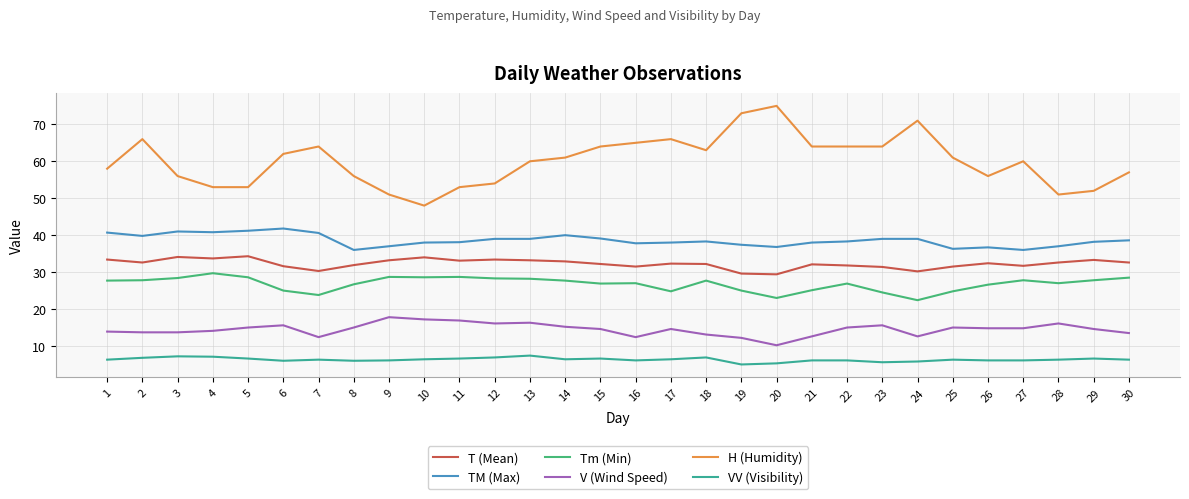

True or false: Tm (Min) and H (Humidity) cross at least once.

False